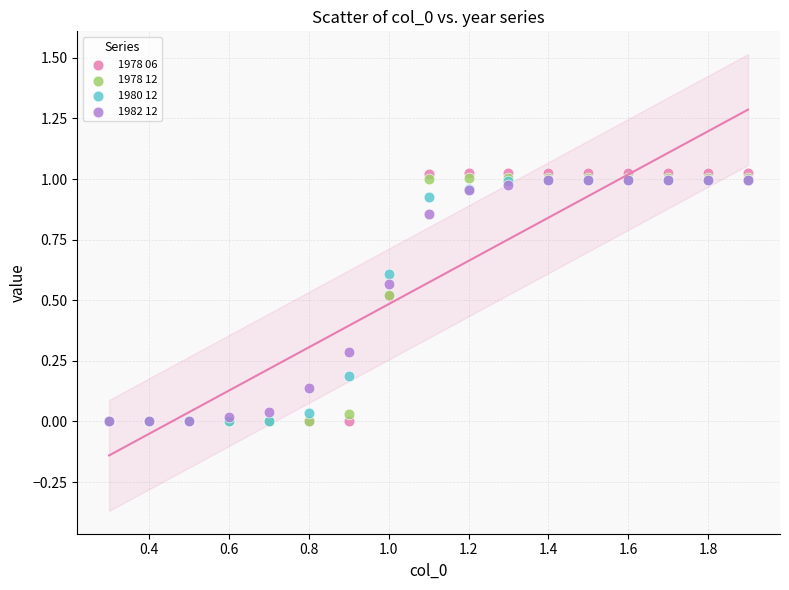

Which series contains the highest Y value?

1978 06